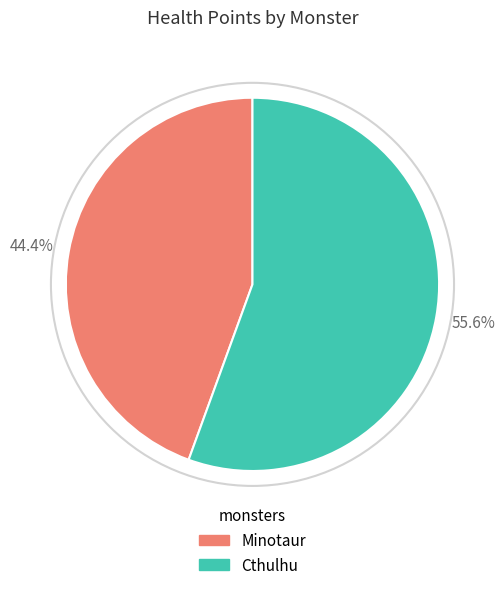

How much of the chart is everything except Minotaur?

55.6%